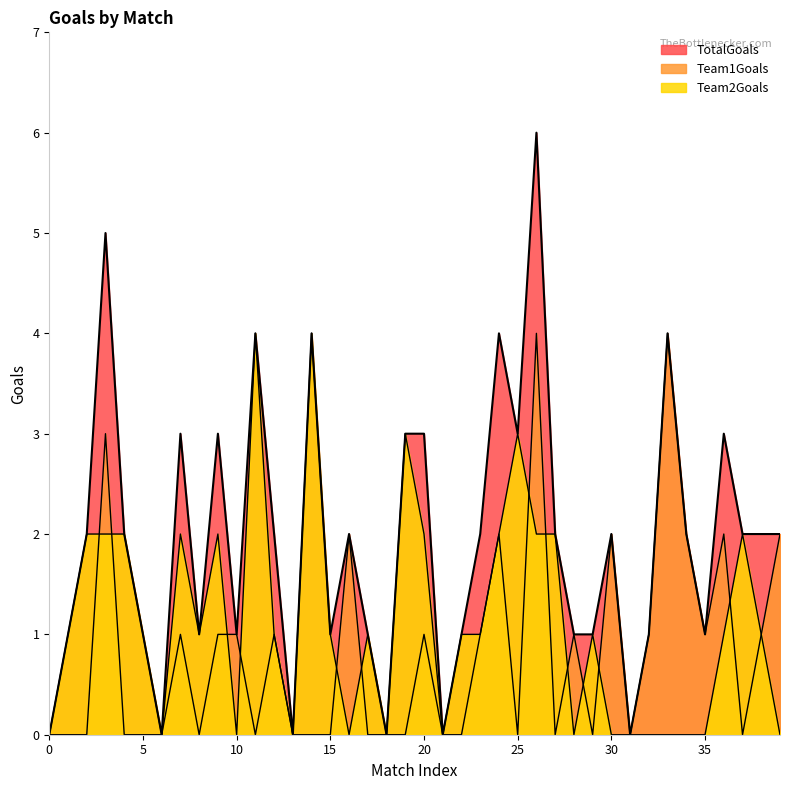

Which series has the largest total across all categories?

TotalGoals